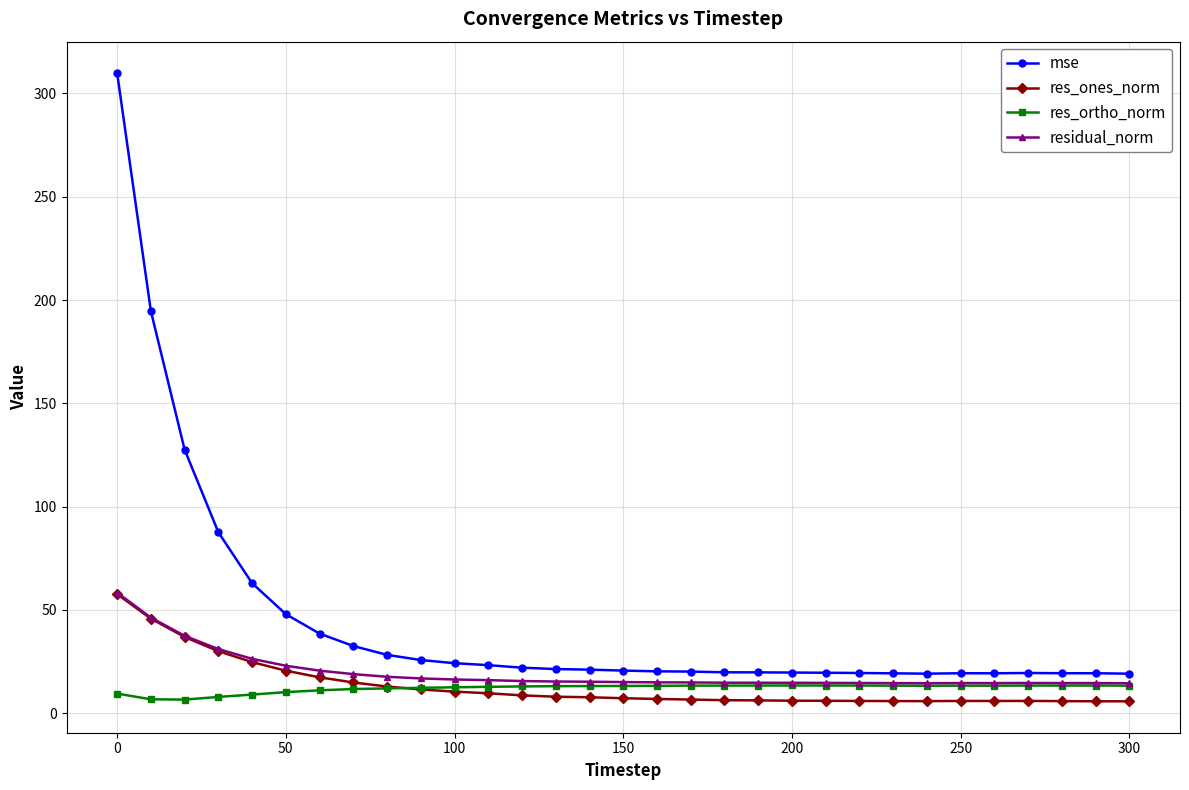

Which series has the largest total across all categories?

mse